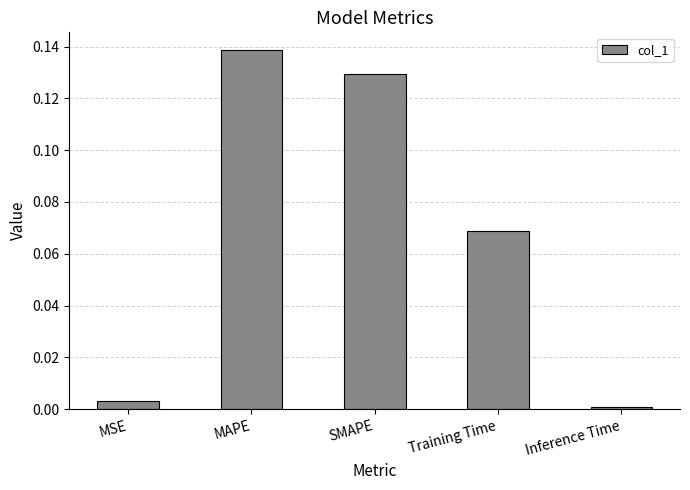

What is the sum of all values?

0.3